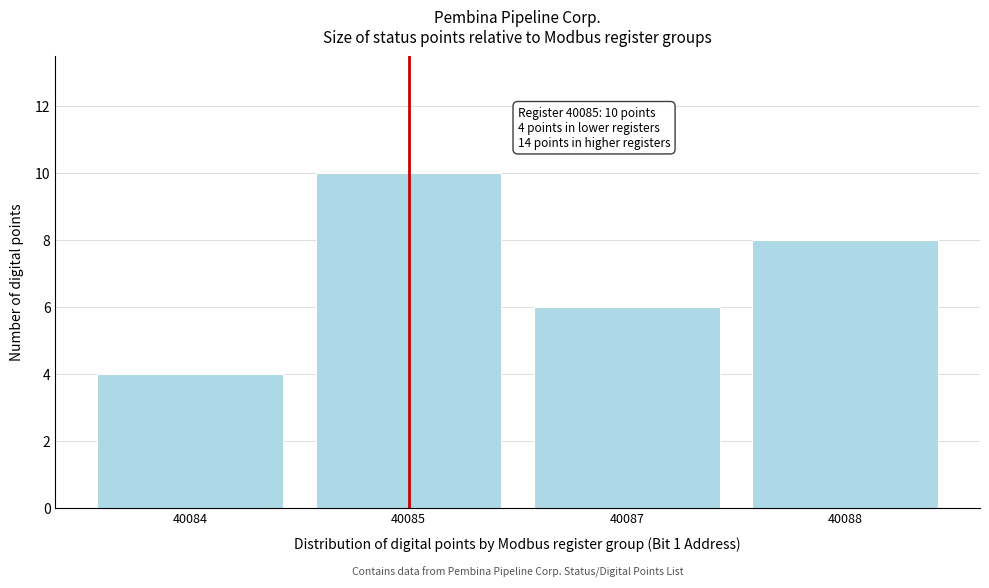

Reading left to right, list all the values displayed in this chart.

4	10	6	8